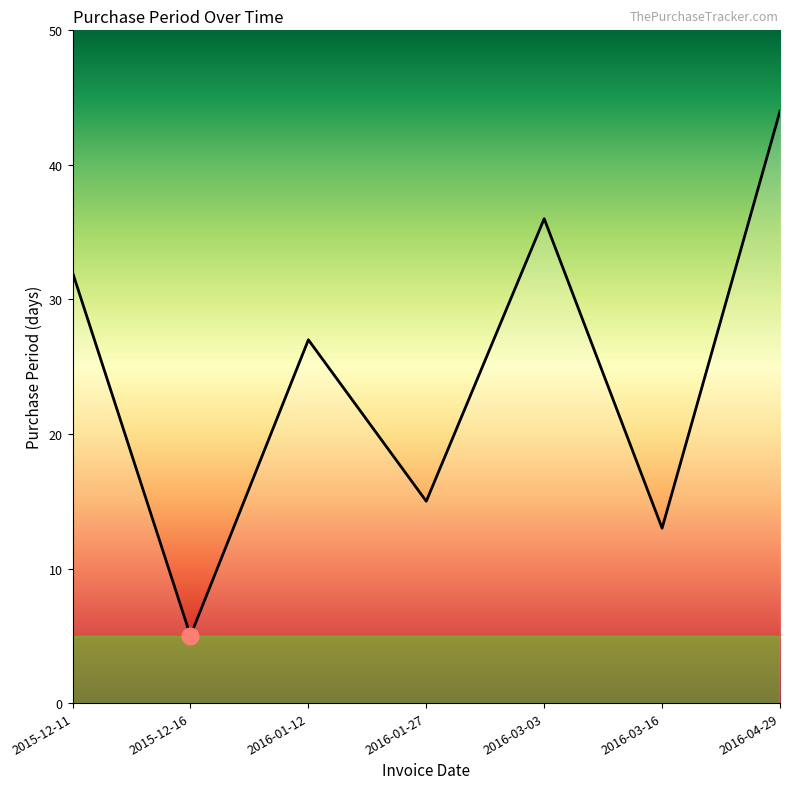

How many categories are shown in the chart?

7